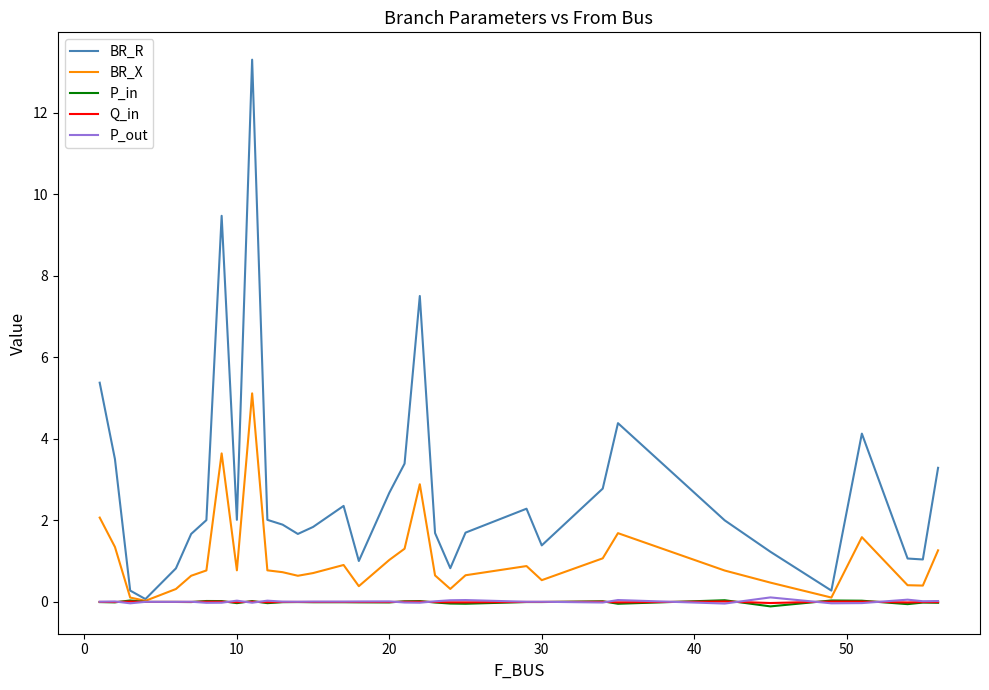

True or false: Q_in has more than 0 interior local peaks.

True